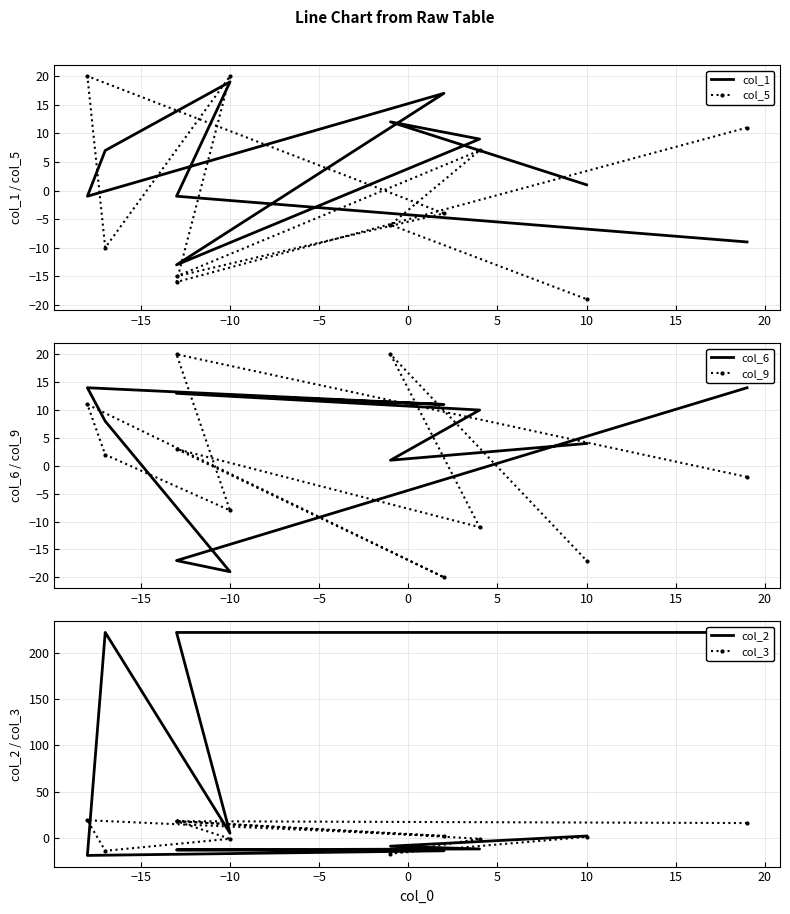

Reading right to left, transcribe all the data shown in this chart.

col_1: 1	12	9	-13	17	-1	7	19	-1	-9
col_5: -19	-6	7	-15	-4	20	-10	20	-16	11
col_6: 4	1	10	13	11	14	8	-19	-17	14
col_9: -17	20	-11	3	-20	11	2	-8	20	-2
col_2: 2	-9	-12	-13	-14	-19	222	5	222	222
col_3: 1	-17	-1	18	2	19	-14	-1	18	16